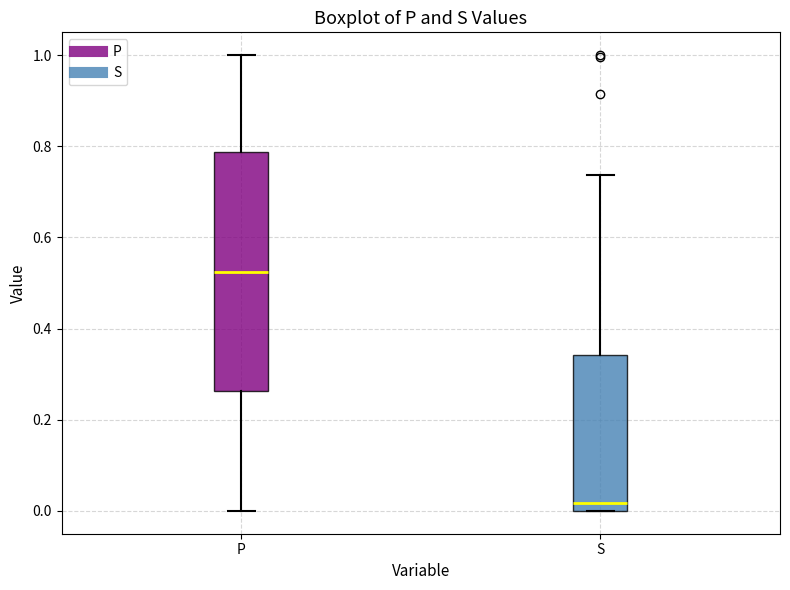

Comparing the boxes themselves (not the whiskers), which one is the tallest?

P